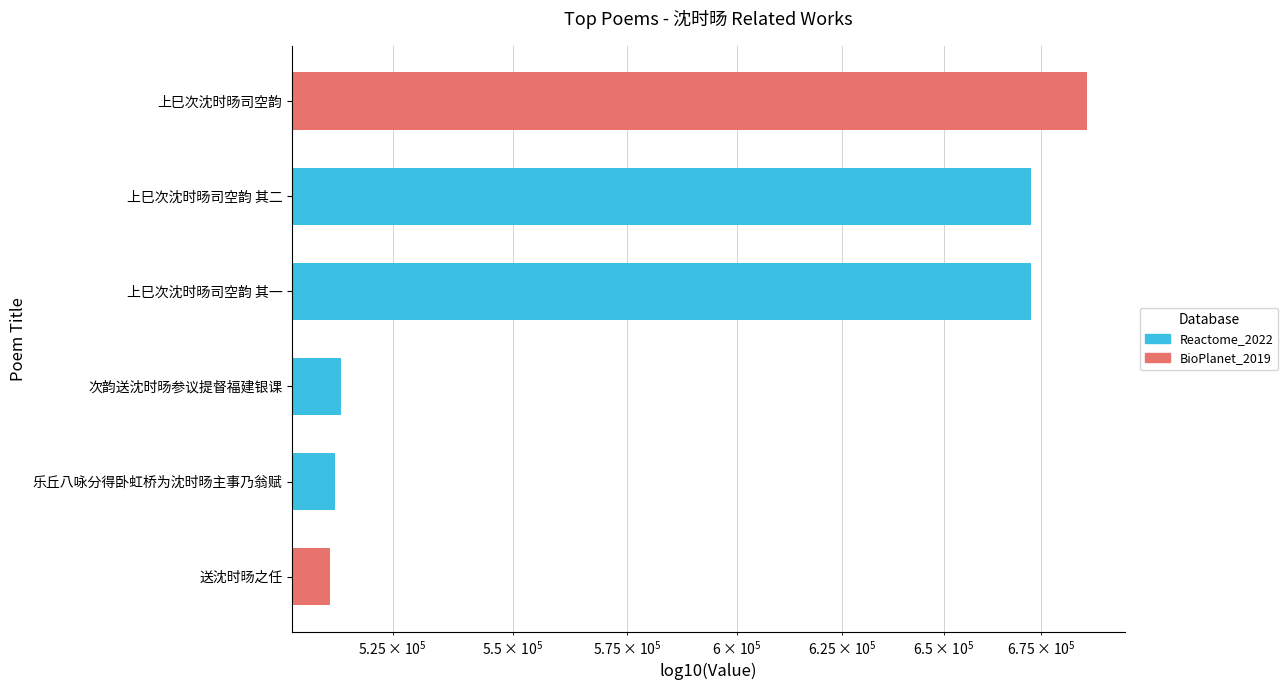

What is the value of the 2nd bar from the left?

513402